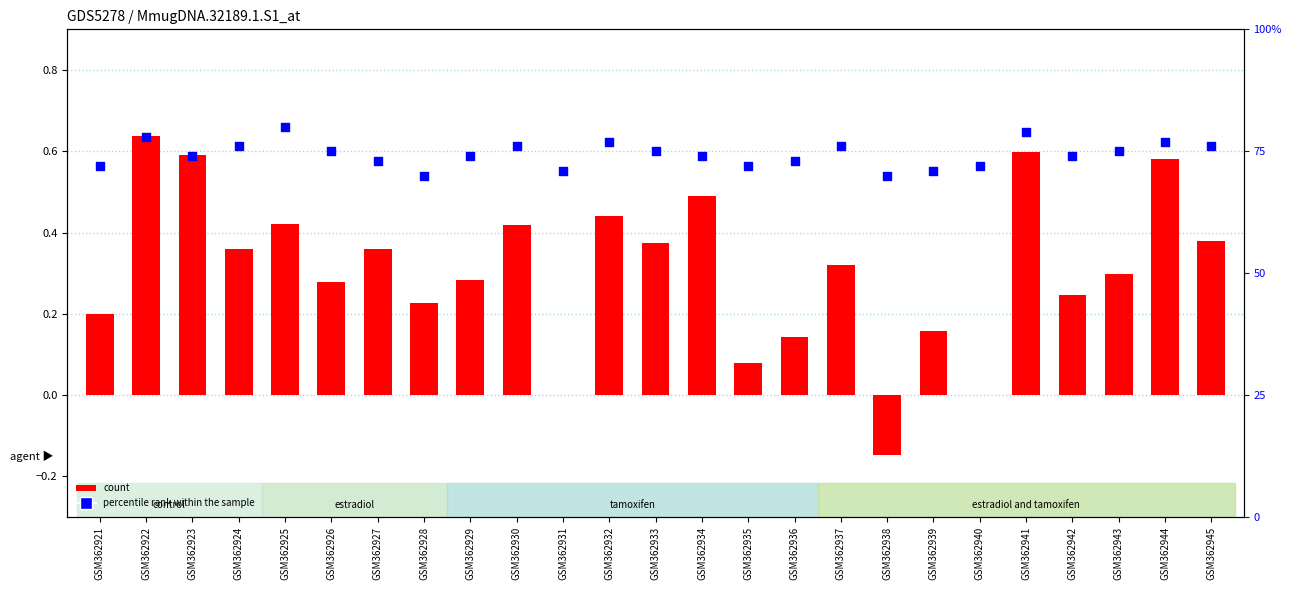

What is the total value across all series at GSM362934?

1.2